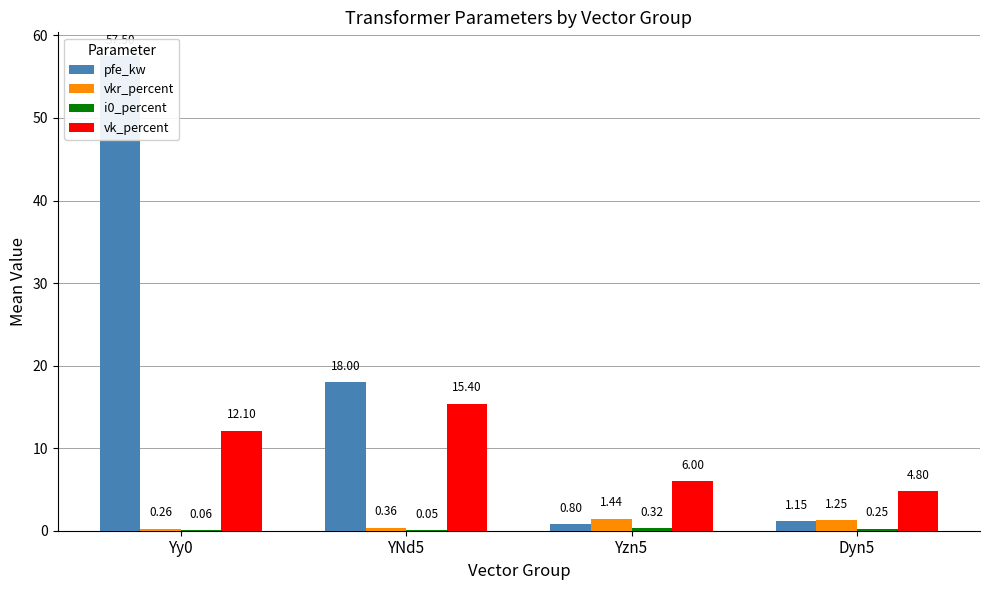

What is the value of the vkr_percent bar at the 4th from the left?

1.2